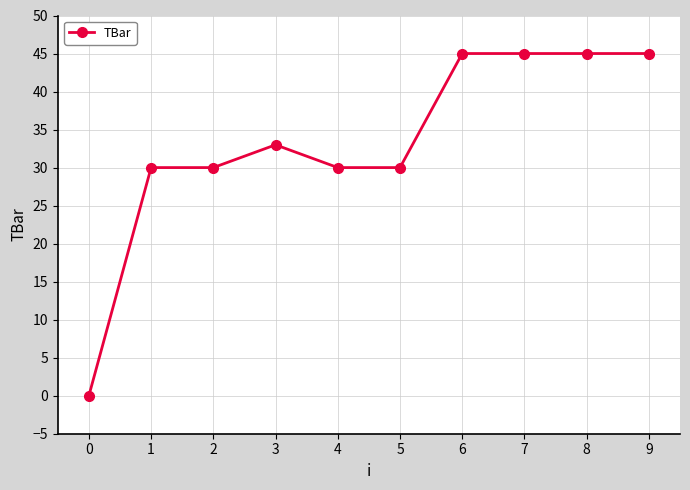

What is the average value?

33.3